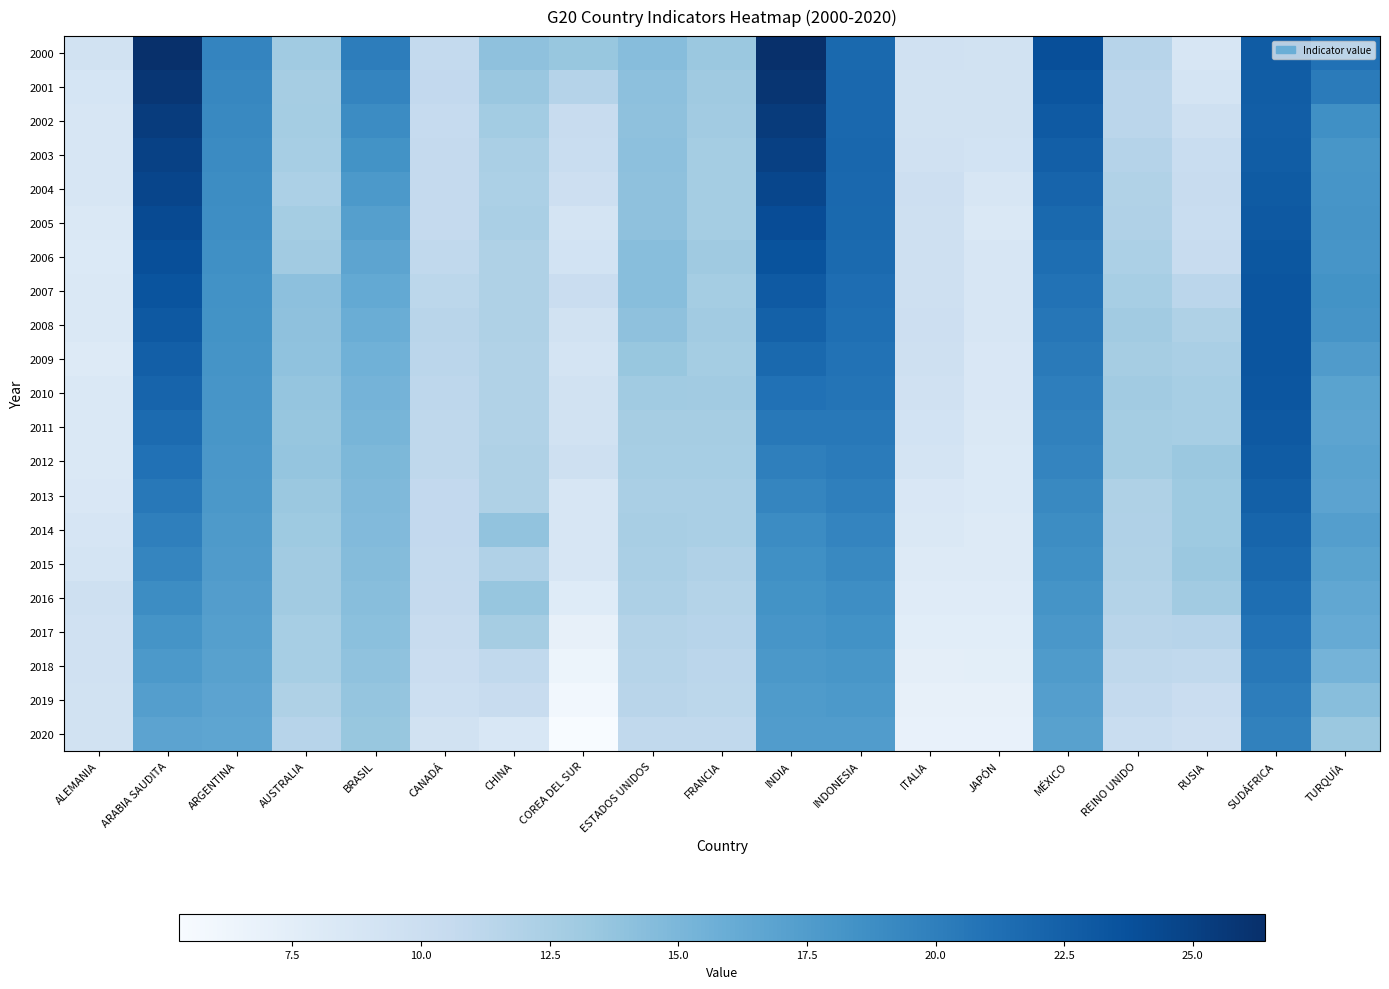

Which series has the largest total across all categories?

2000